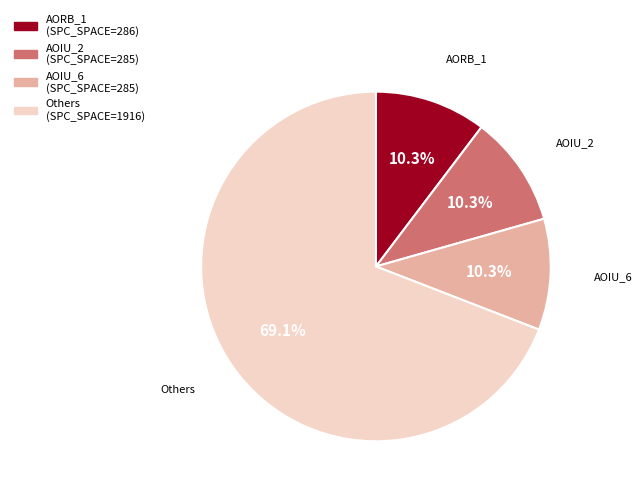

Is there a majority slice in this chart?

Yes